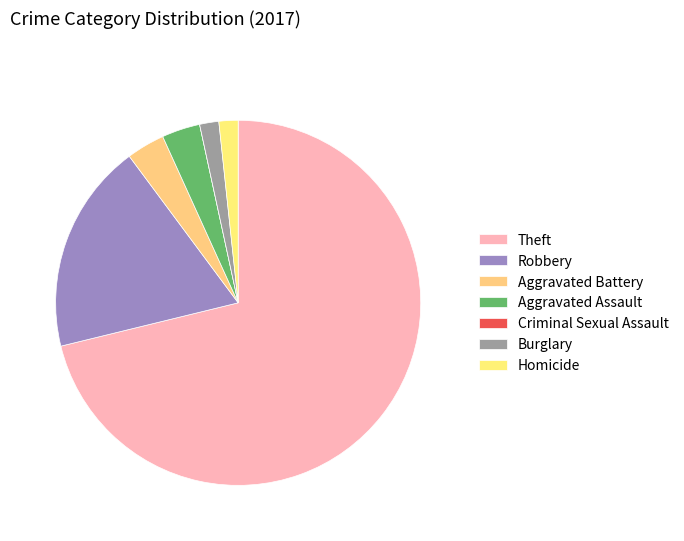

Which category has the smallest portion of the pie?

Criminal Sexual Assault